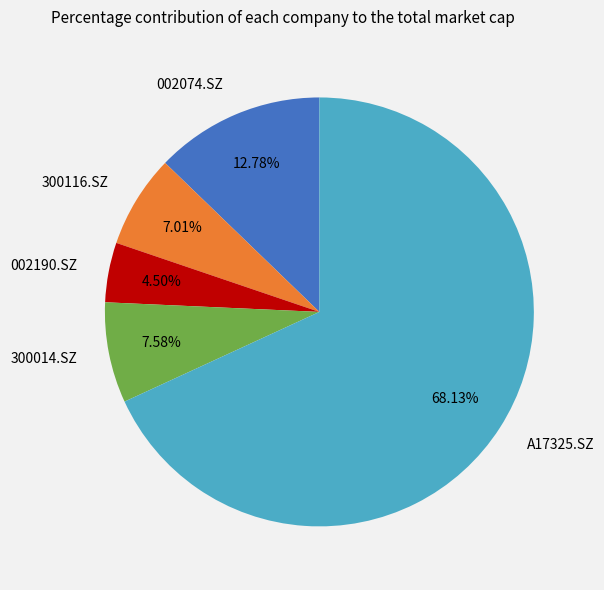

Is there any slice that represents more than half of the pie?

Yes